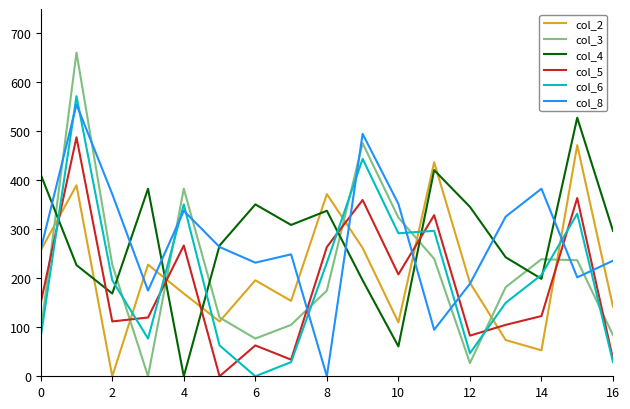

After their last crossing, which series has the higher values: col_4 or col_5?

col_4